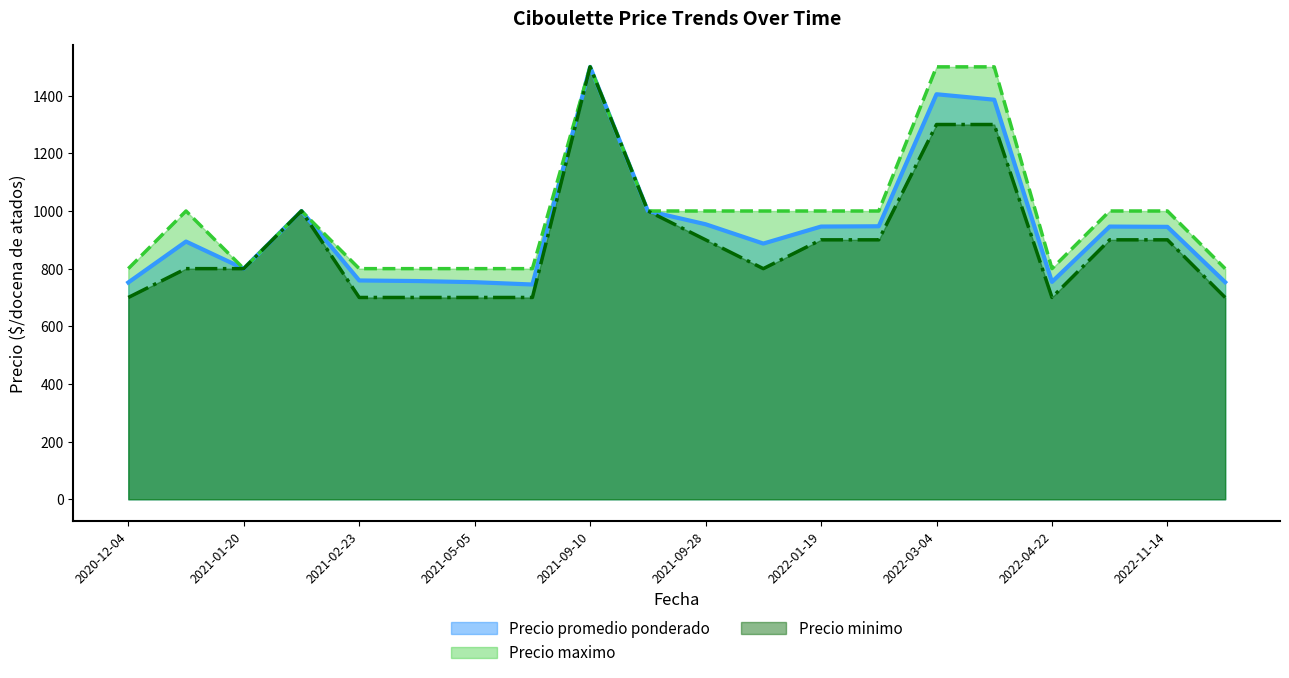

What are all the series names shown in the legend?

Precio promedio ponderado, Precio maximo, Precio minimo